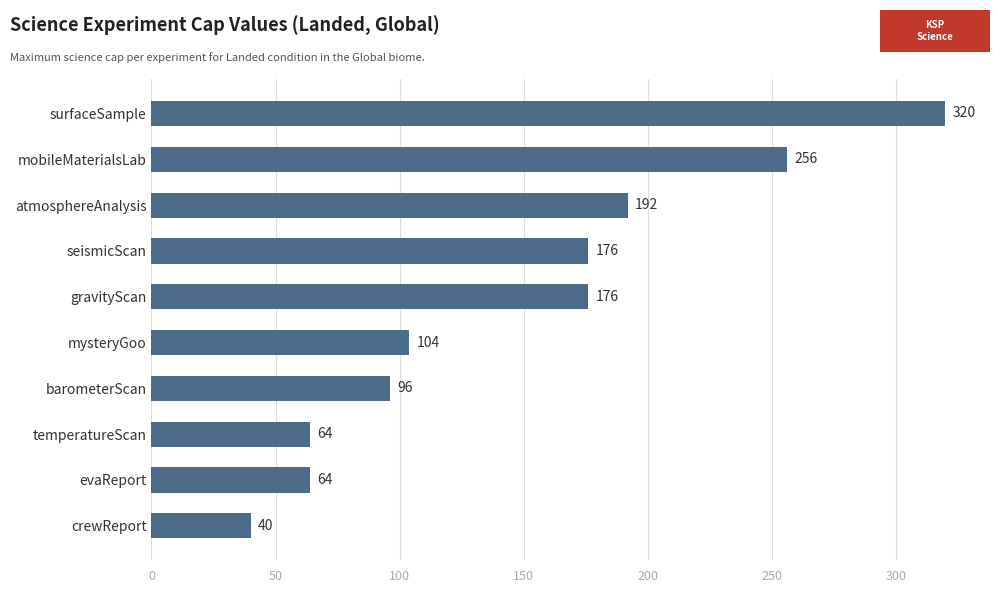

Which category has the lowest value across all series?

crewReport